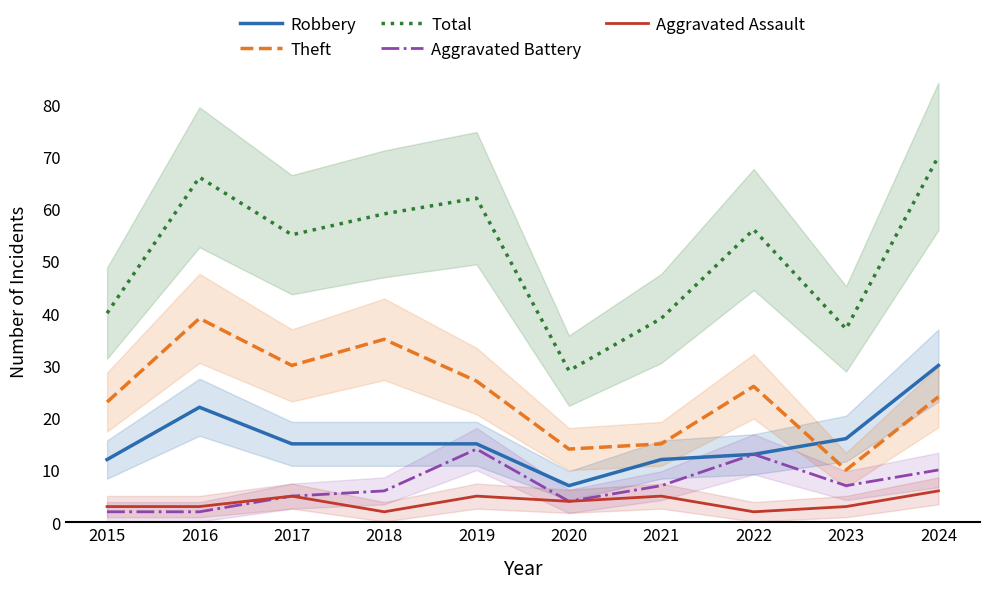

How many data points in Aggravated Battery are above 7?

3